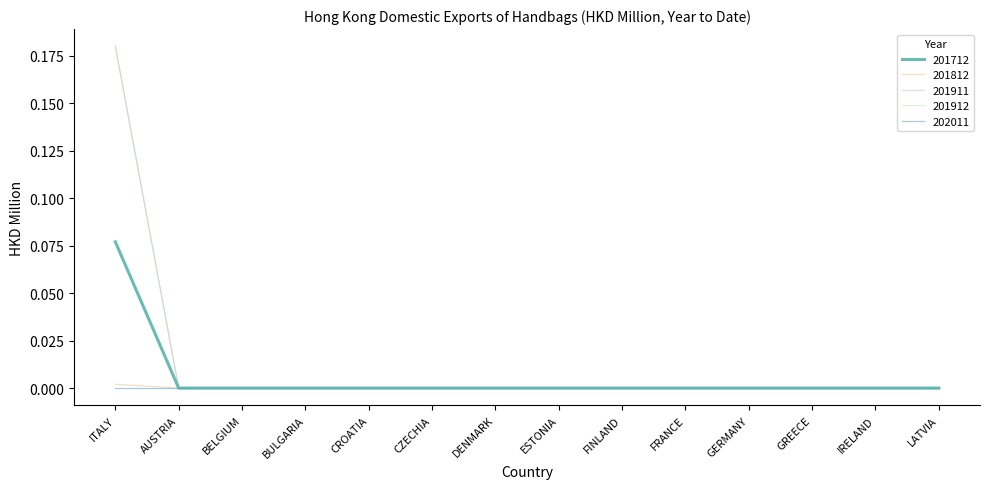

Is this an area chart (filled region under the line)?

No